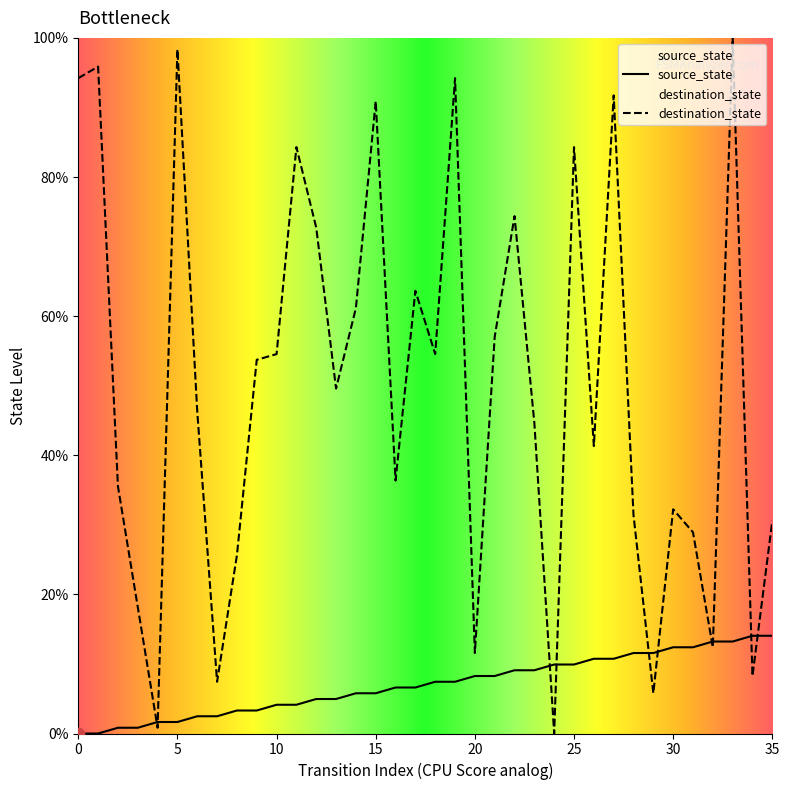

Is the value of destination_state at 16 greater than the value of source_state at 7?

Yes